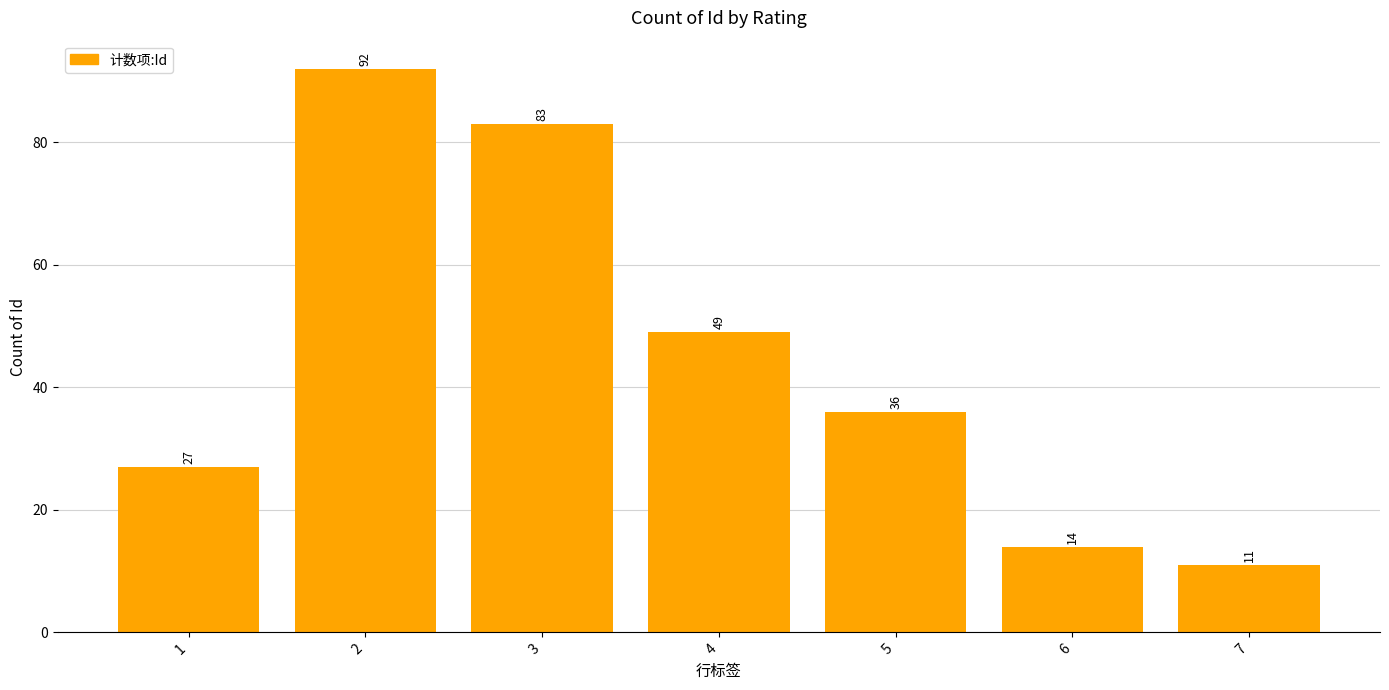

List the labels in order of value, largest first.

2, 3, 4, 5, 1, 6, 7